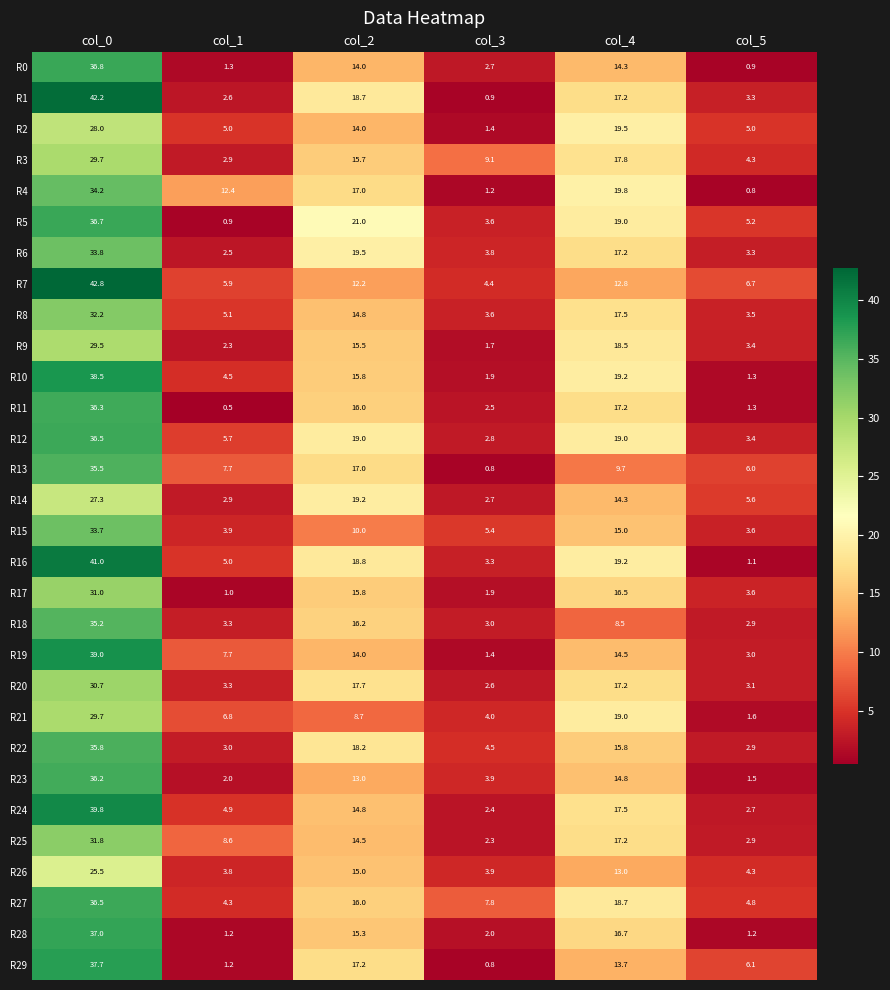

What is the difference between the maximum and second lowest values in the R24 series?

37.1